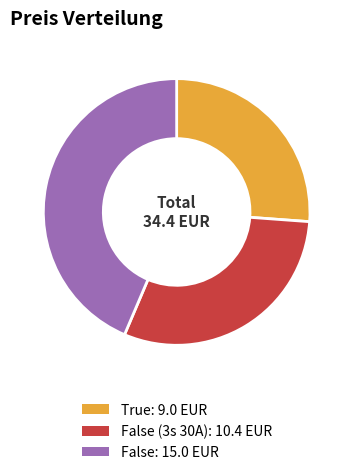

Does any single category account for the majority?

No